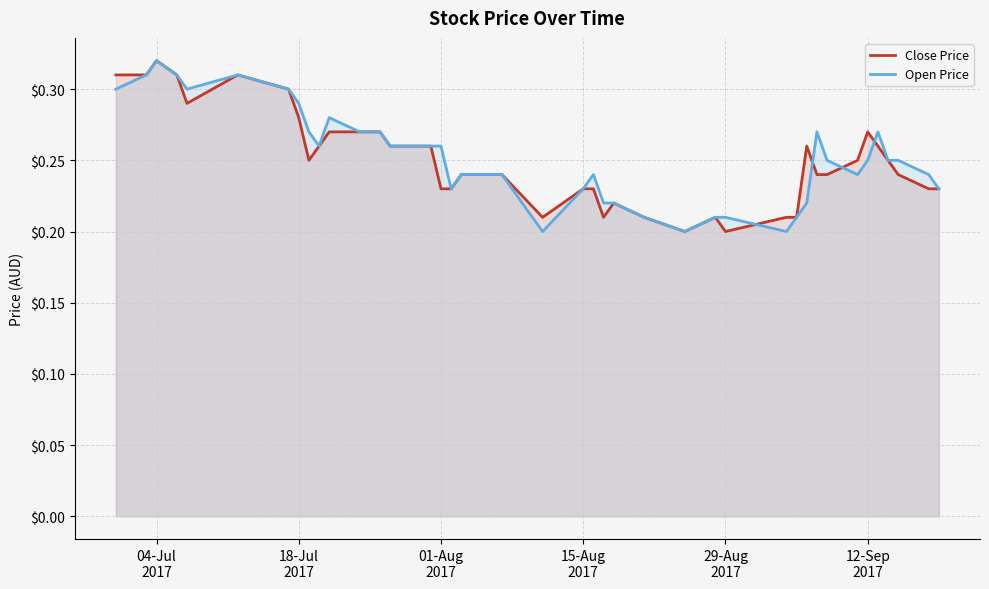

What is the average value of the Open Price series?

0.3